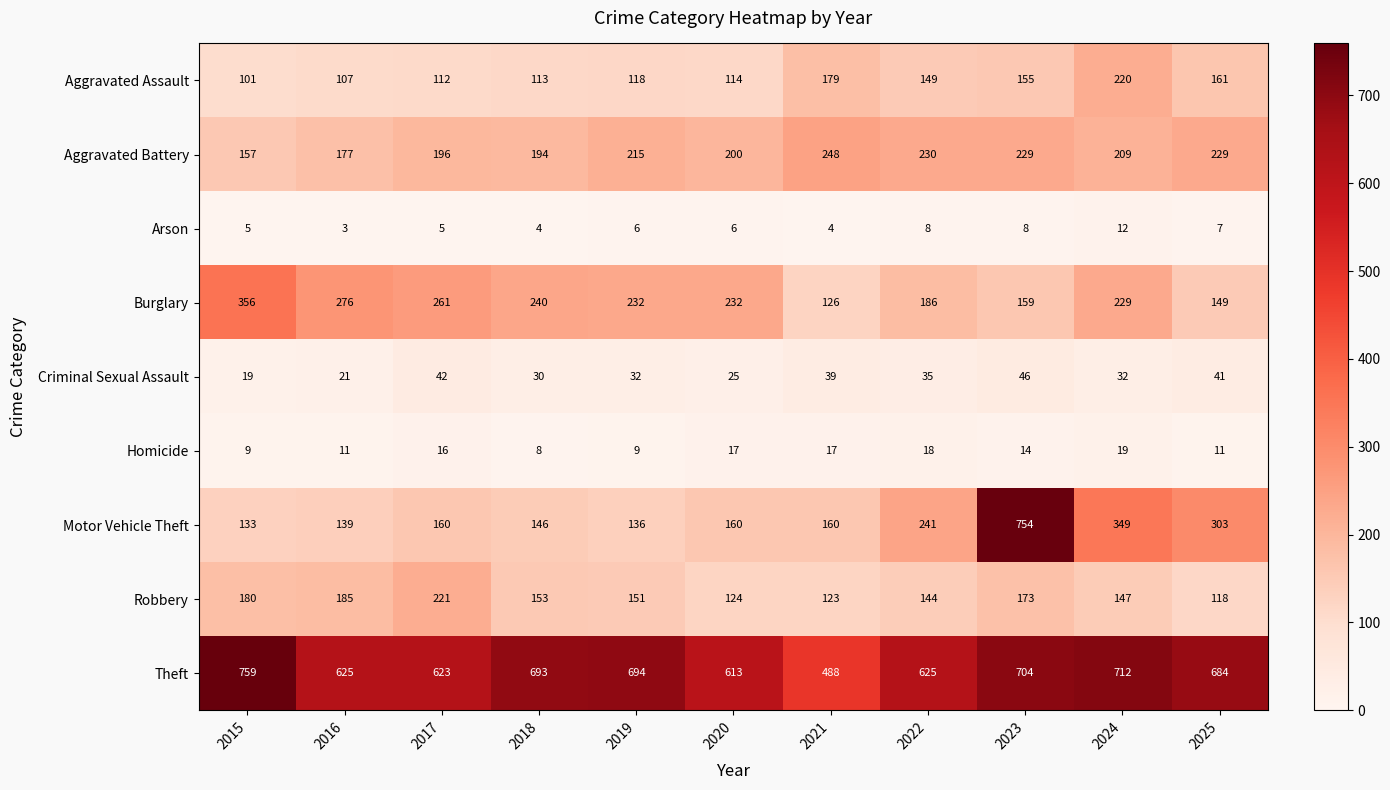

At how many categories does at least one series exceed 303?

11